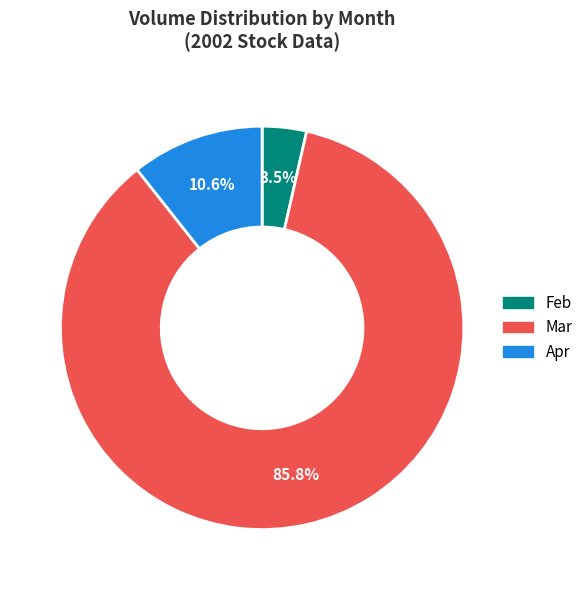

Rank the categories by value from lowest to highest.

Feb, Apr, Mar